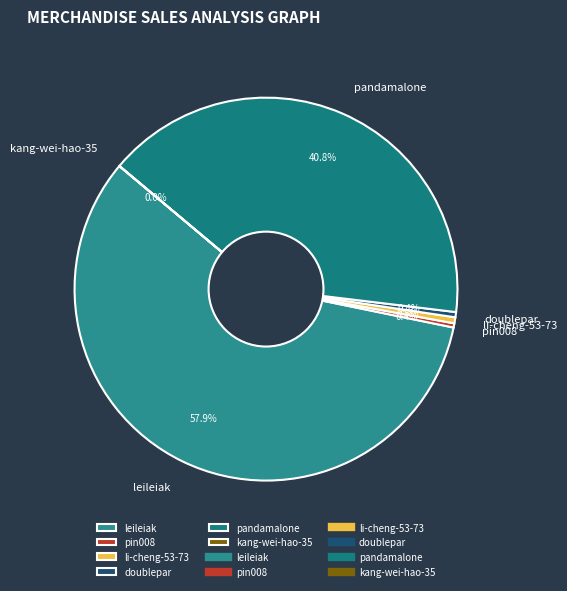

What percentage is NOT represented by li-cheng-53-73?

99.5%